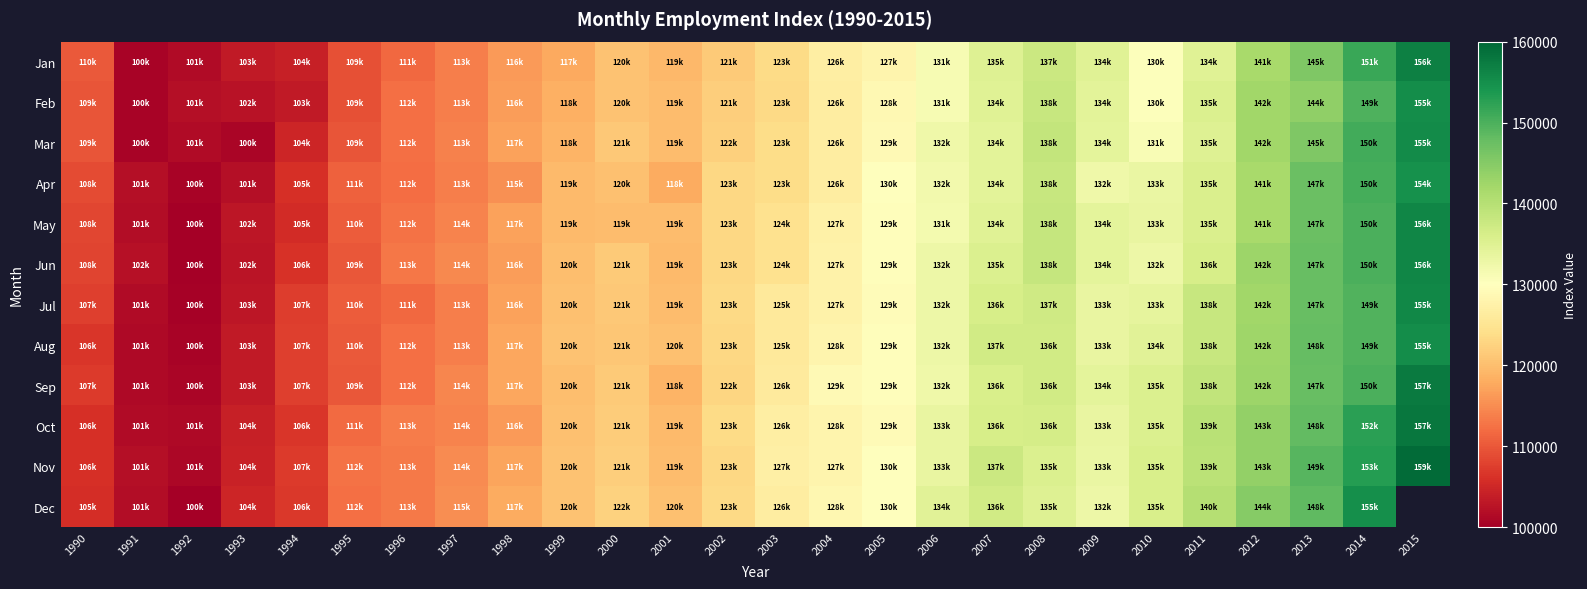

Between 1991 and 2003, which is larger?

2003